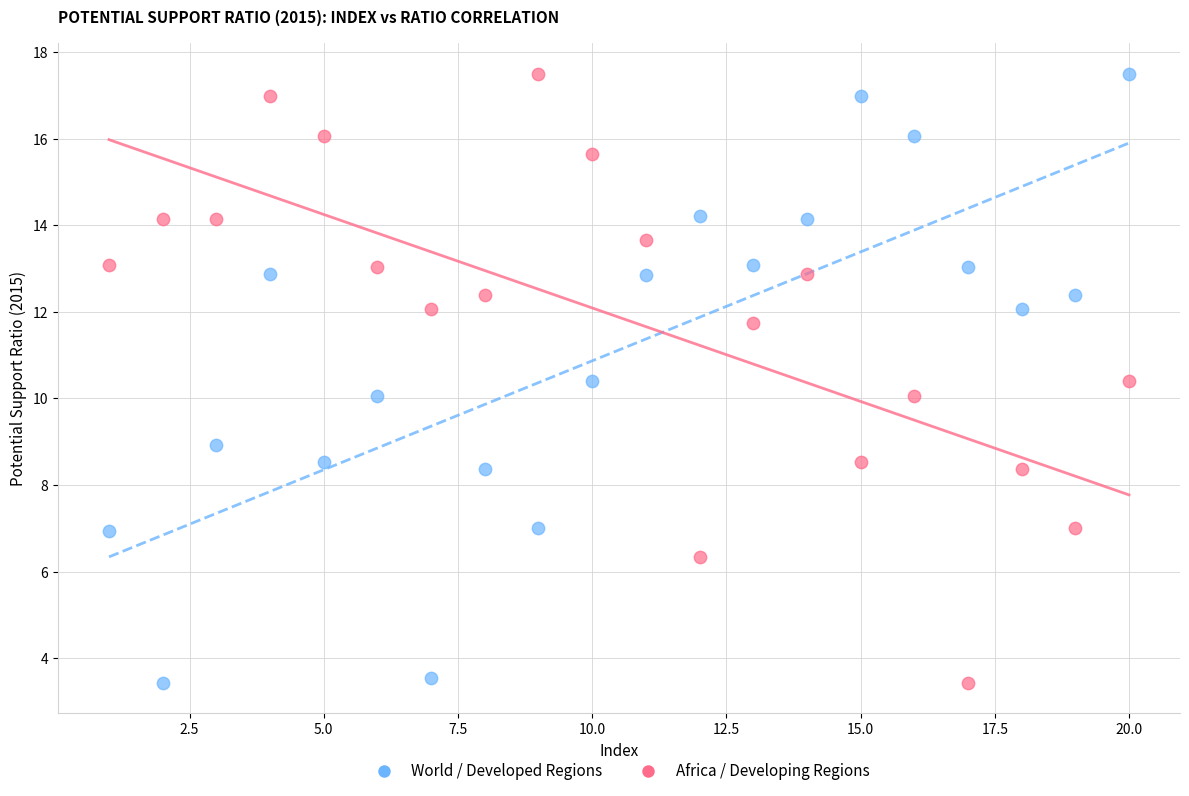

Across all data points, what is the range of X values (max minus min)?

19.0